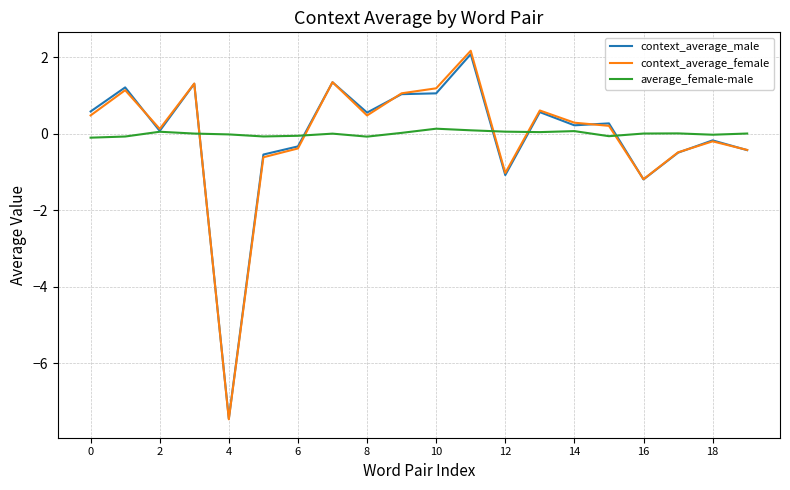

Which series has the widest spread of values?

context_average_female